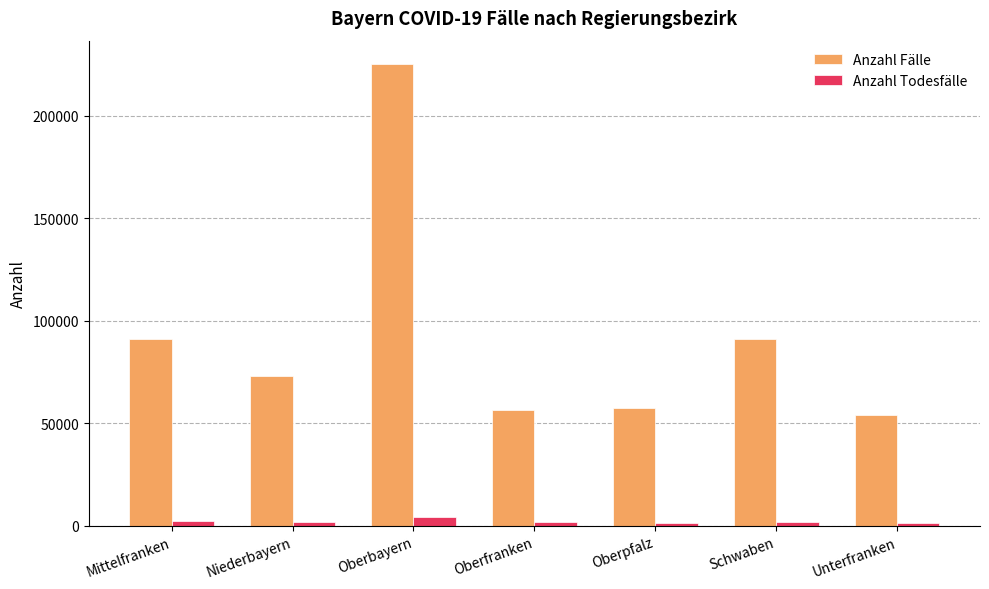

How many groups of bars are there?

7